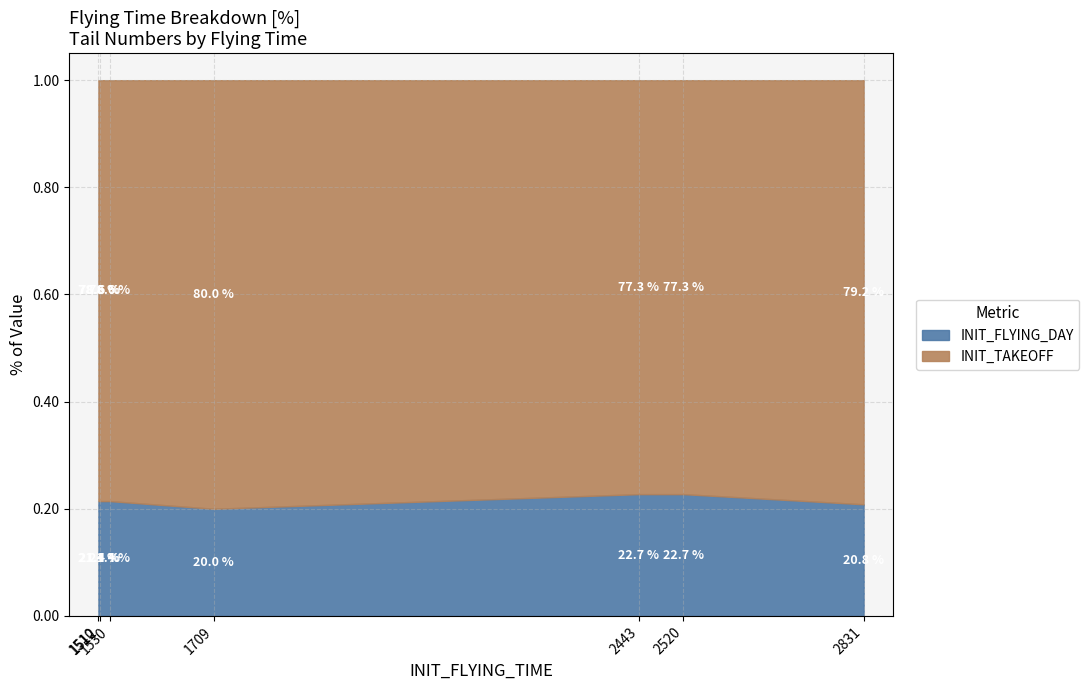

List the series in order of their peak value, highest first.

INIT_TAKEOFF, INIT_FLYING_DAY